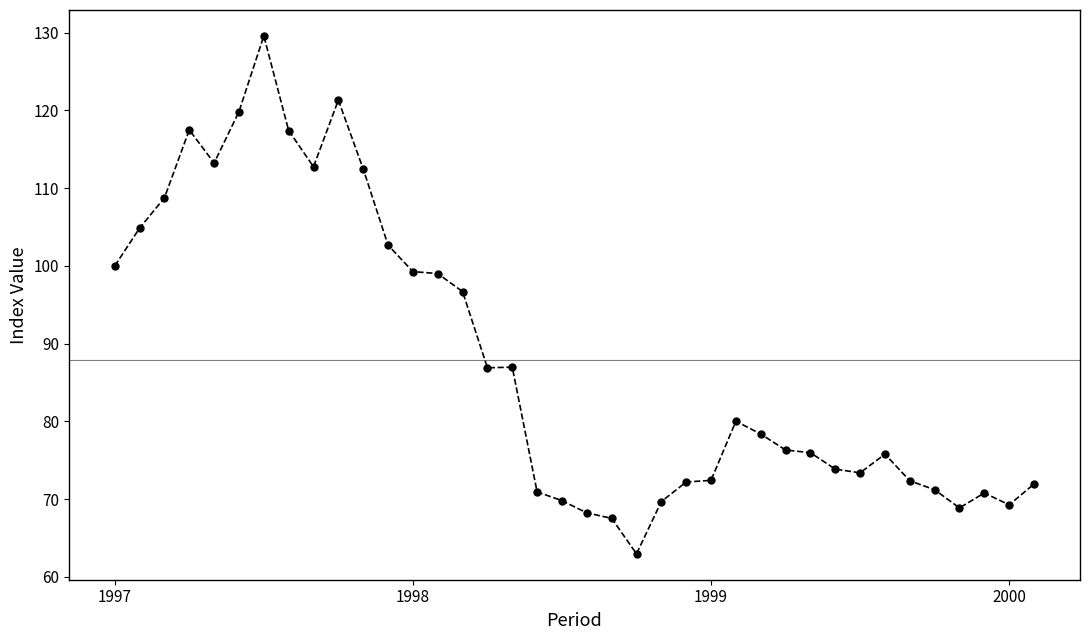

What is the maximum value shown in the chart?

129.6